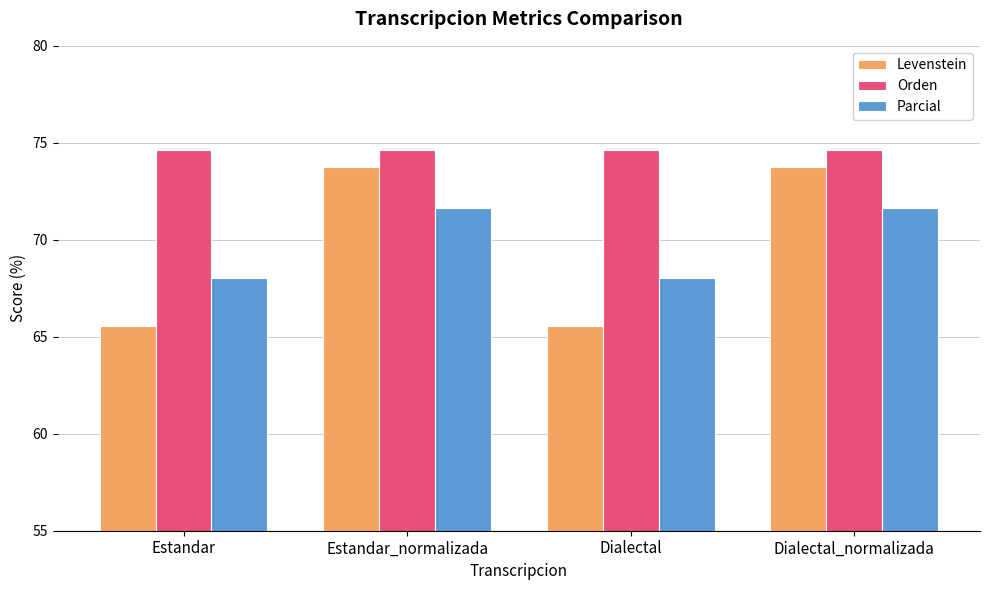

What is the difference between the maximum and minimum values in the Levenstein series?

8.2